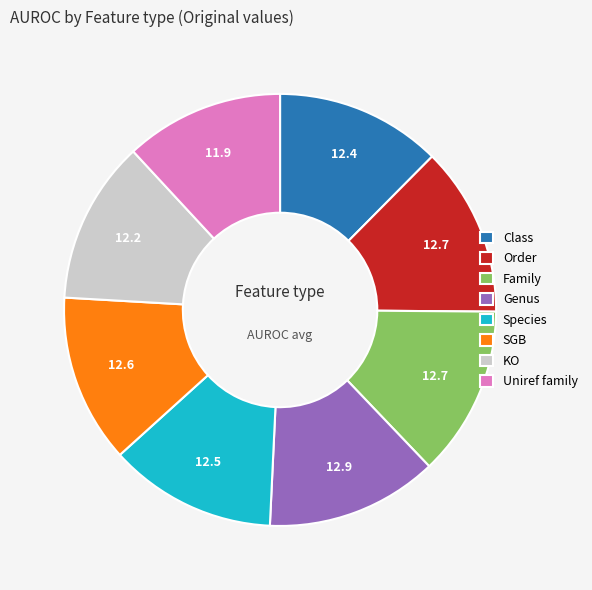

True or false: Species accounts for 13% of the total.

True